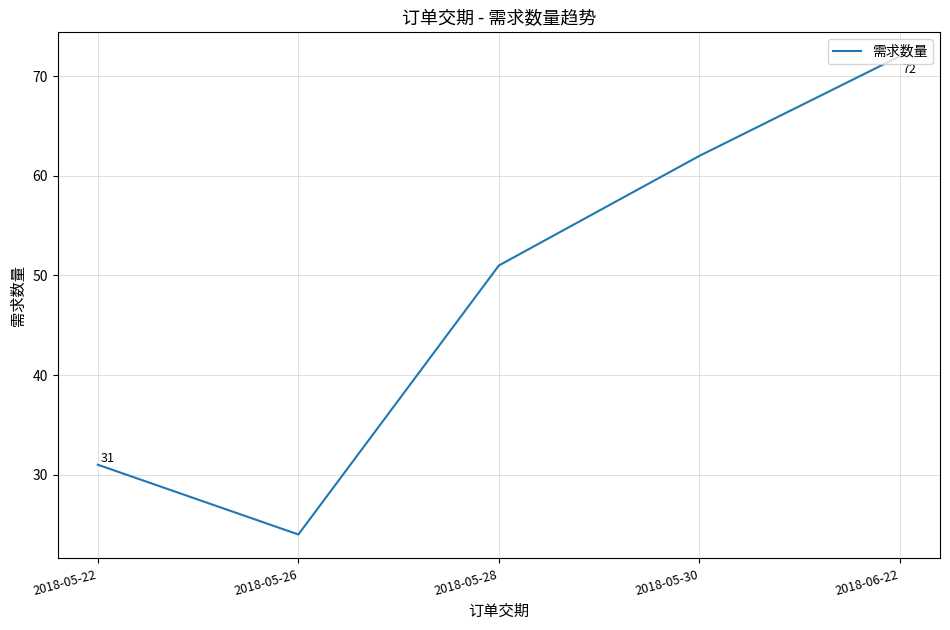

How many lines are shown in the chart?

1